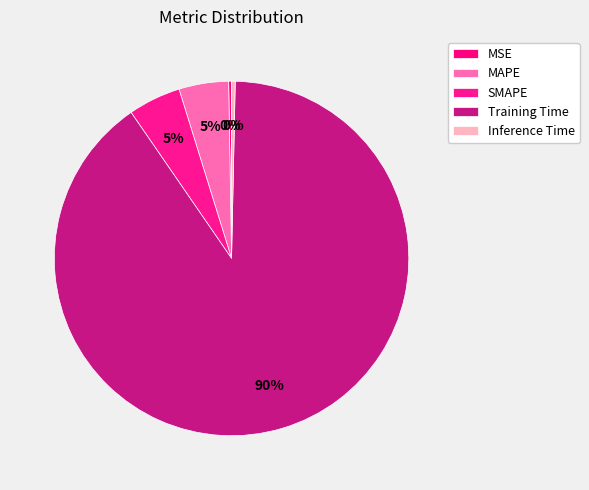

Which slice is the largest?

Training Time